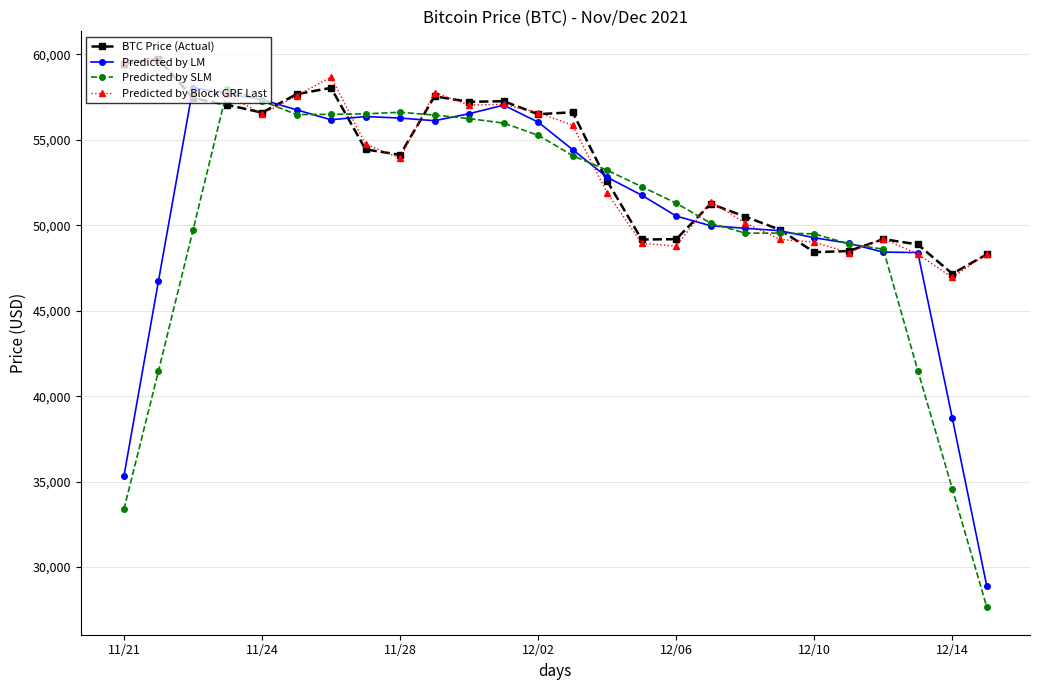

What is the value of the Predicted by Block GRF Last point at the 17th from the left?

48785.9